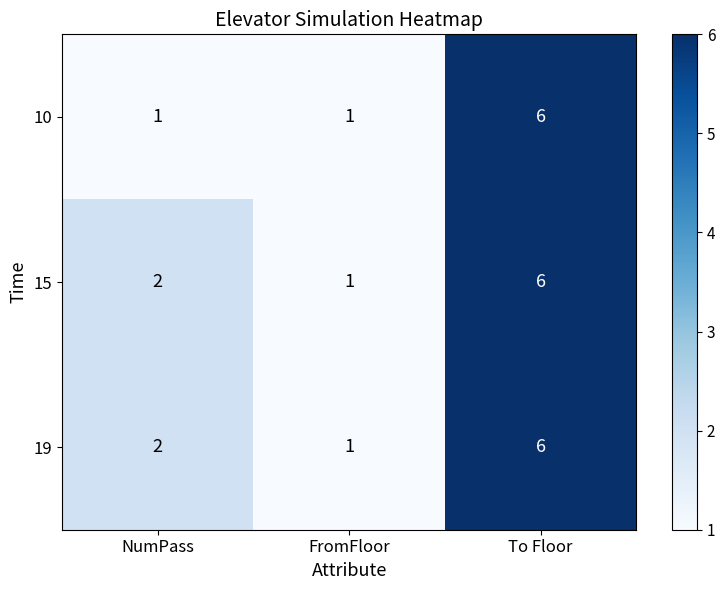

Reading right to left, list all the values displayed in this chart.

10: To Floor=6	FromFloor=1	NumPass=1
15: To Floor=6	FromFloor=1	NumPass=2
19: To Floor=6	FromFloor=1	NumPass=2